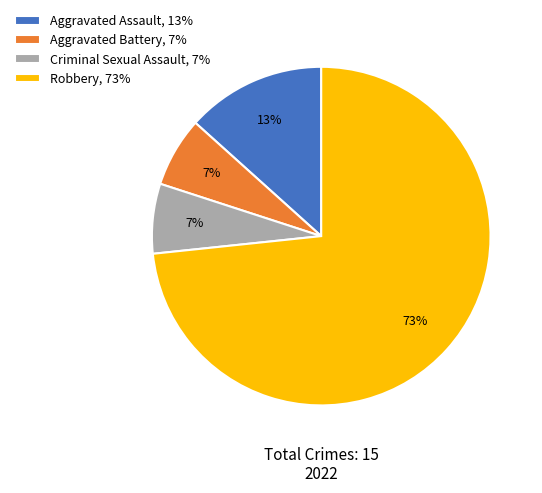

Does any single category account for the majority?

Yes